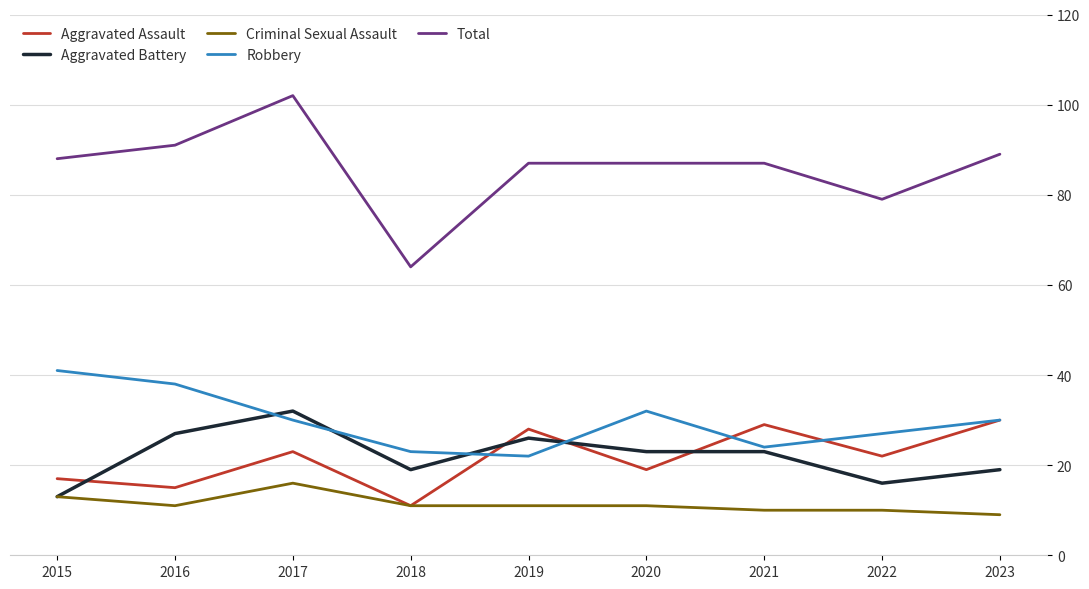

At how many categories does at least one series exceed 62?

9